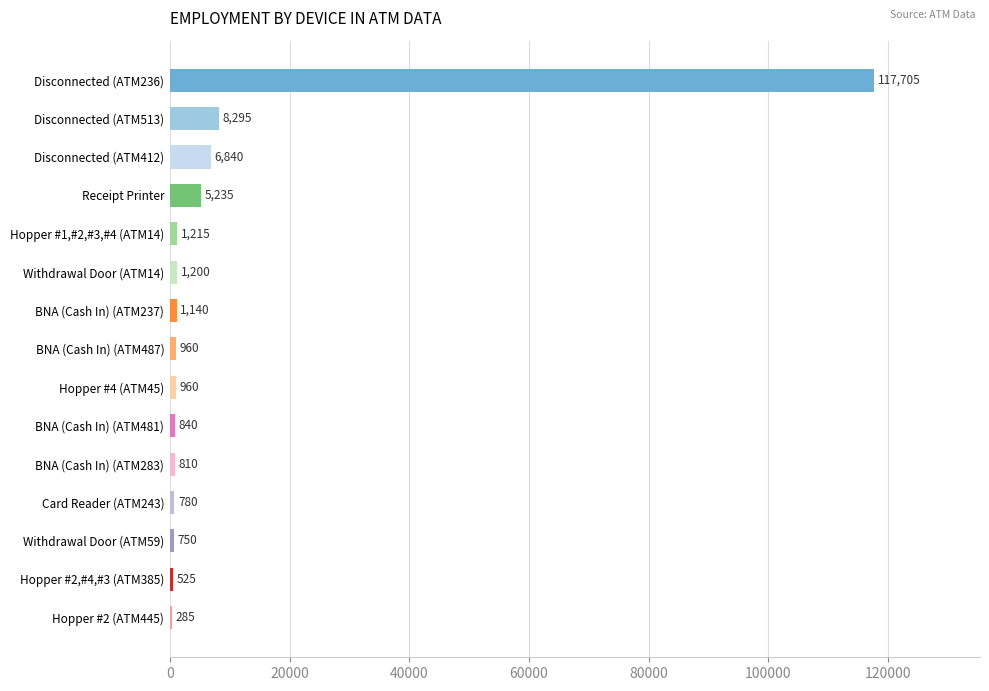

How many distinct data groups are displayed?

1